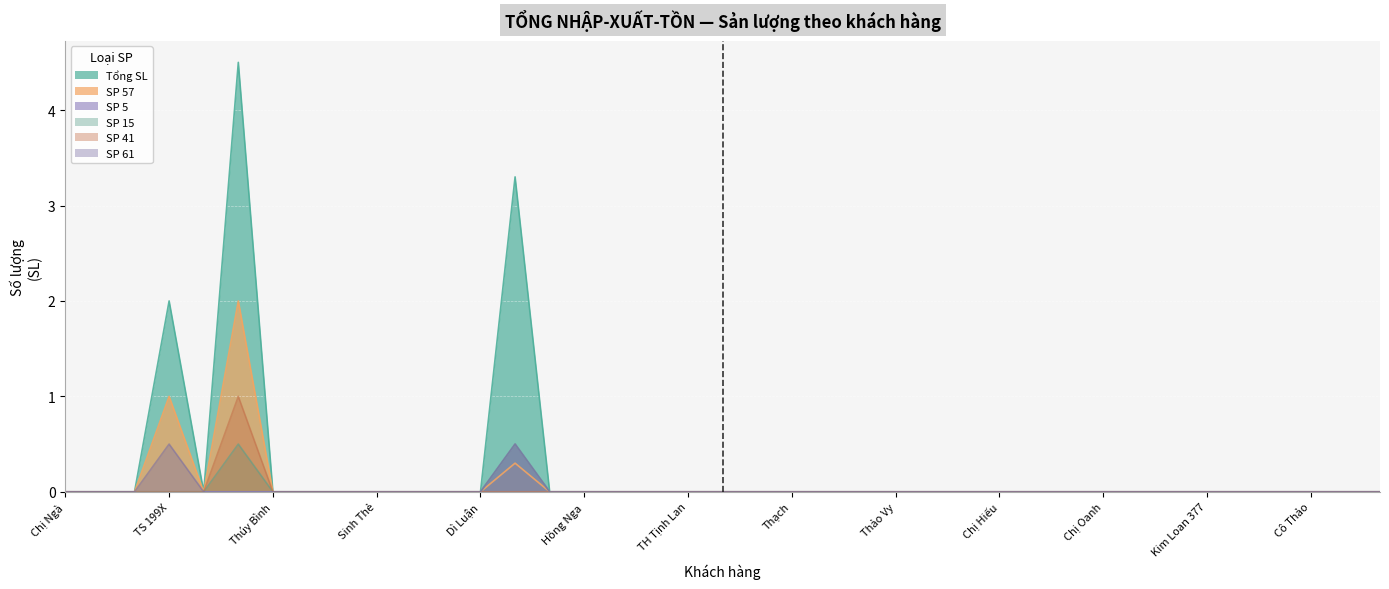

How many data points in SP 15 are above 0?

2